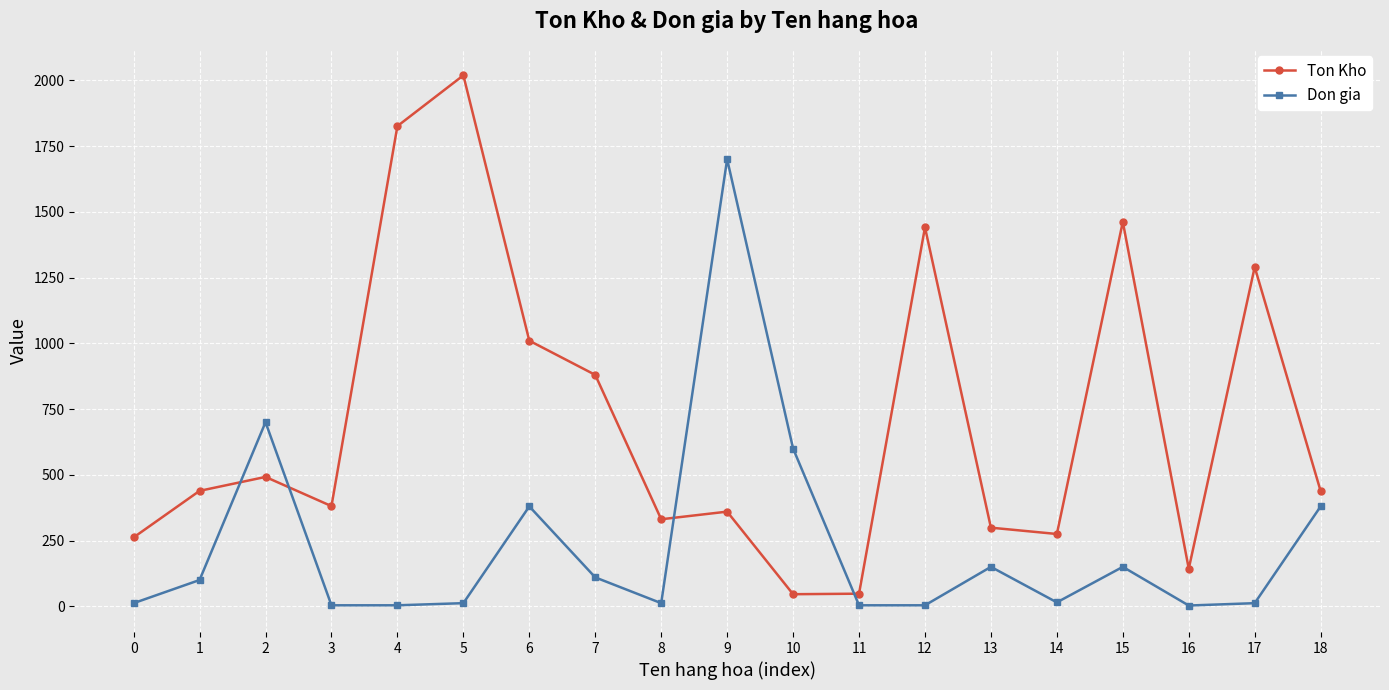

What is the value of the Ton Kho point at the 5th from the left?

1826.0